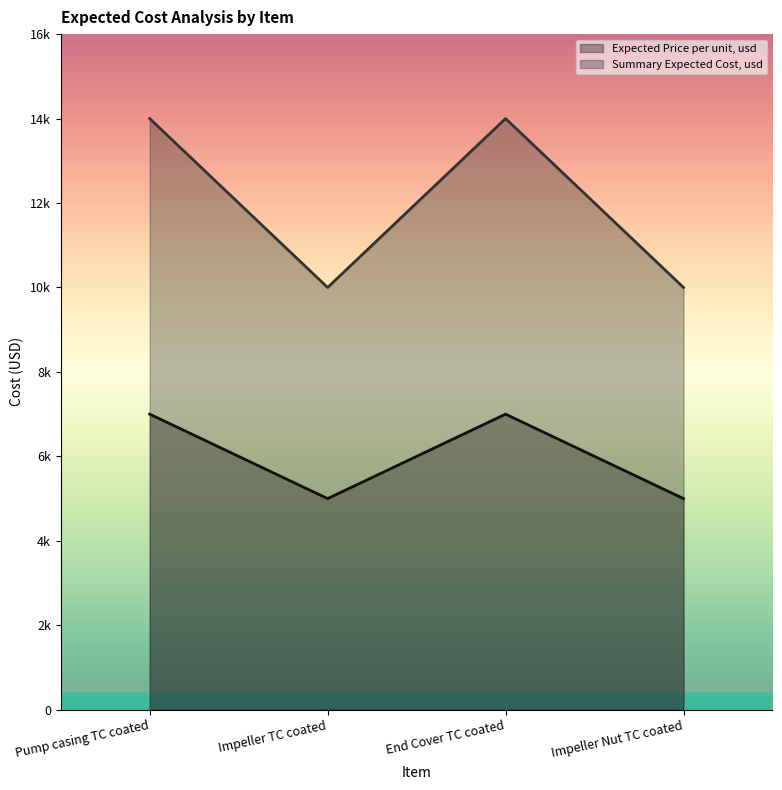

In Summary Expected Cost, usd, how many points are higher than both neighbors (excluding endpoints)?

1